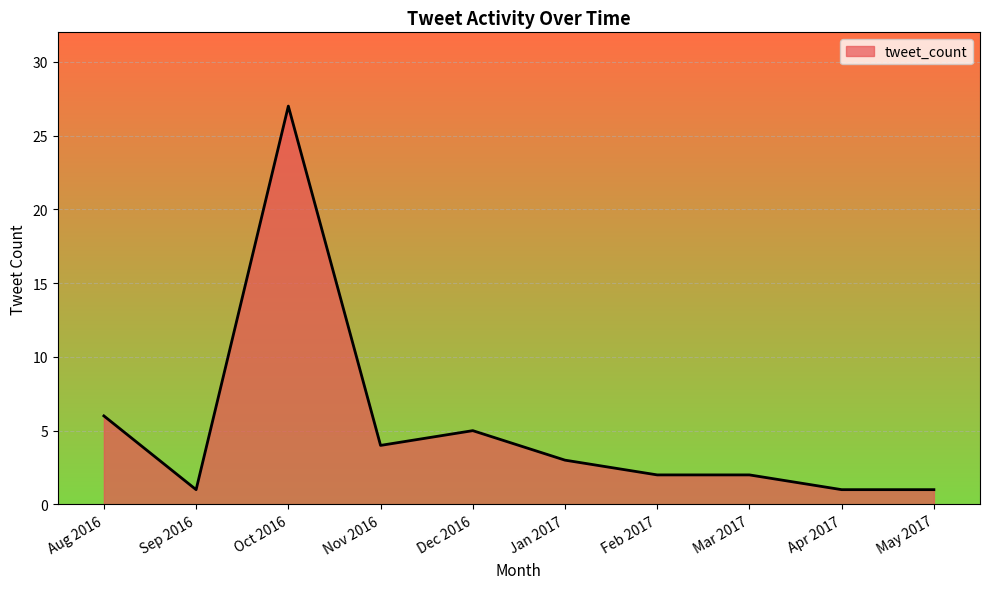

Read the value at Nov 2016.

4